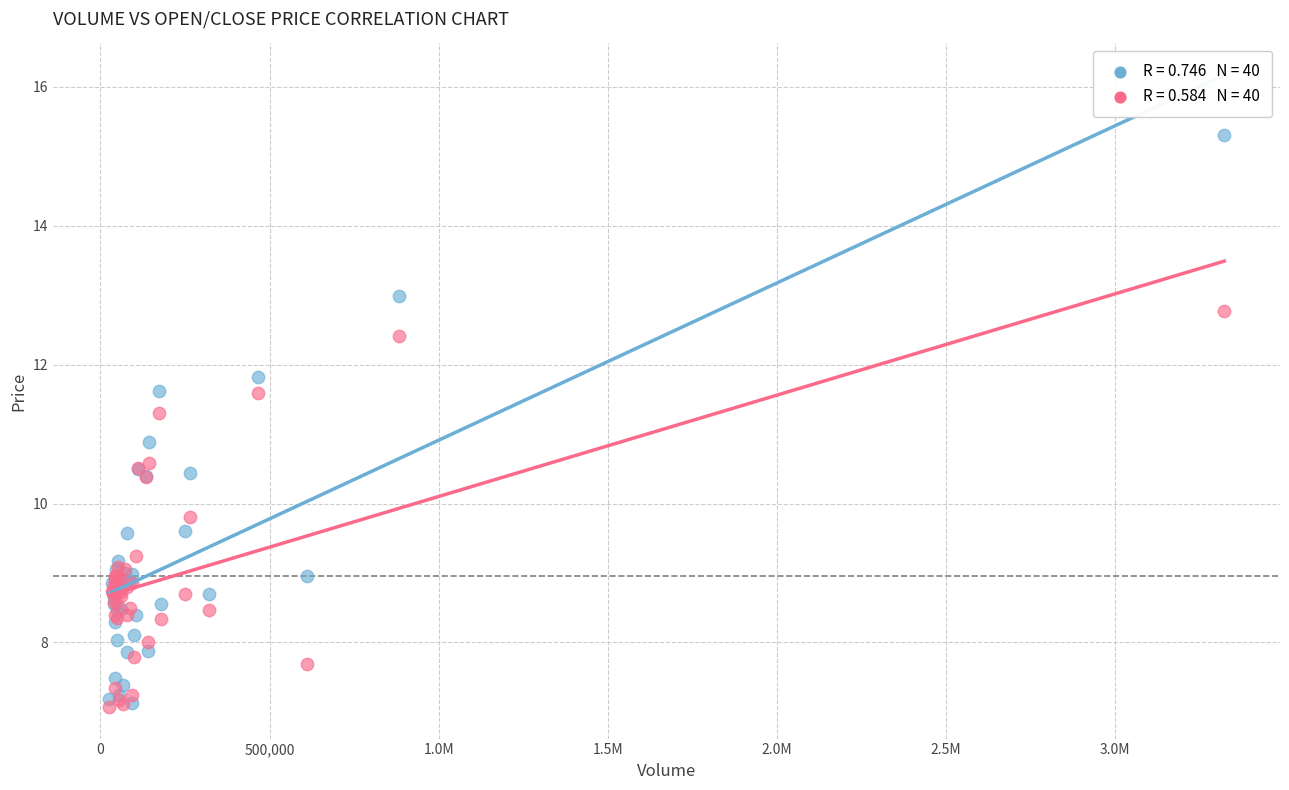

Across all series, what Y value is closest to 11?

10.9